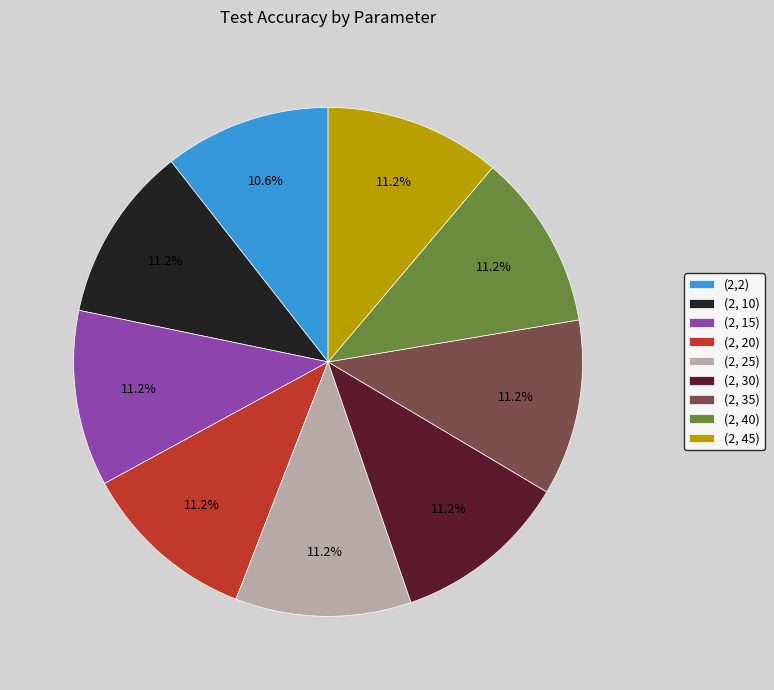

Is it true that (2, 35) is 4% of the pie?

False